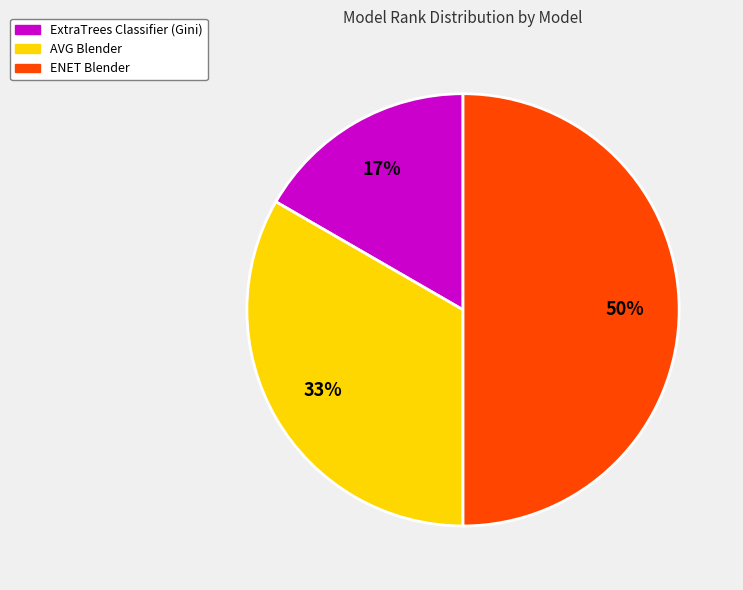

Is ExtraTrees Classifier (Gini) the majority of the pie?

No